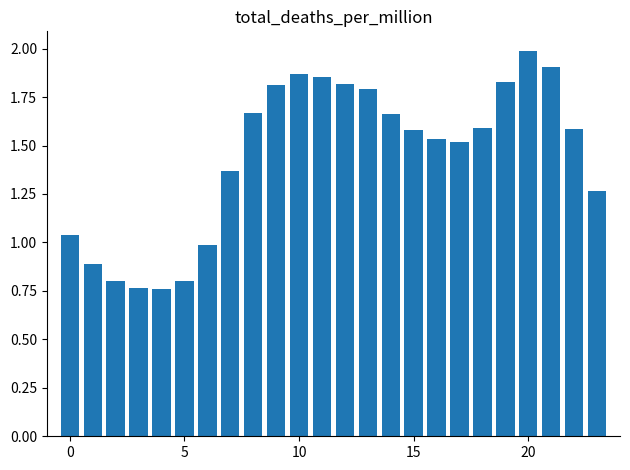

What is the sum of all values?

34.7